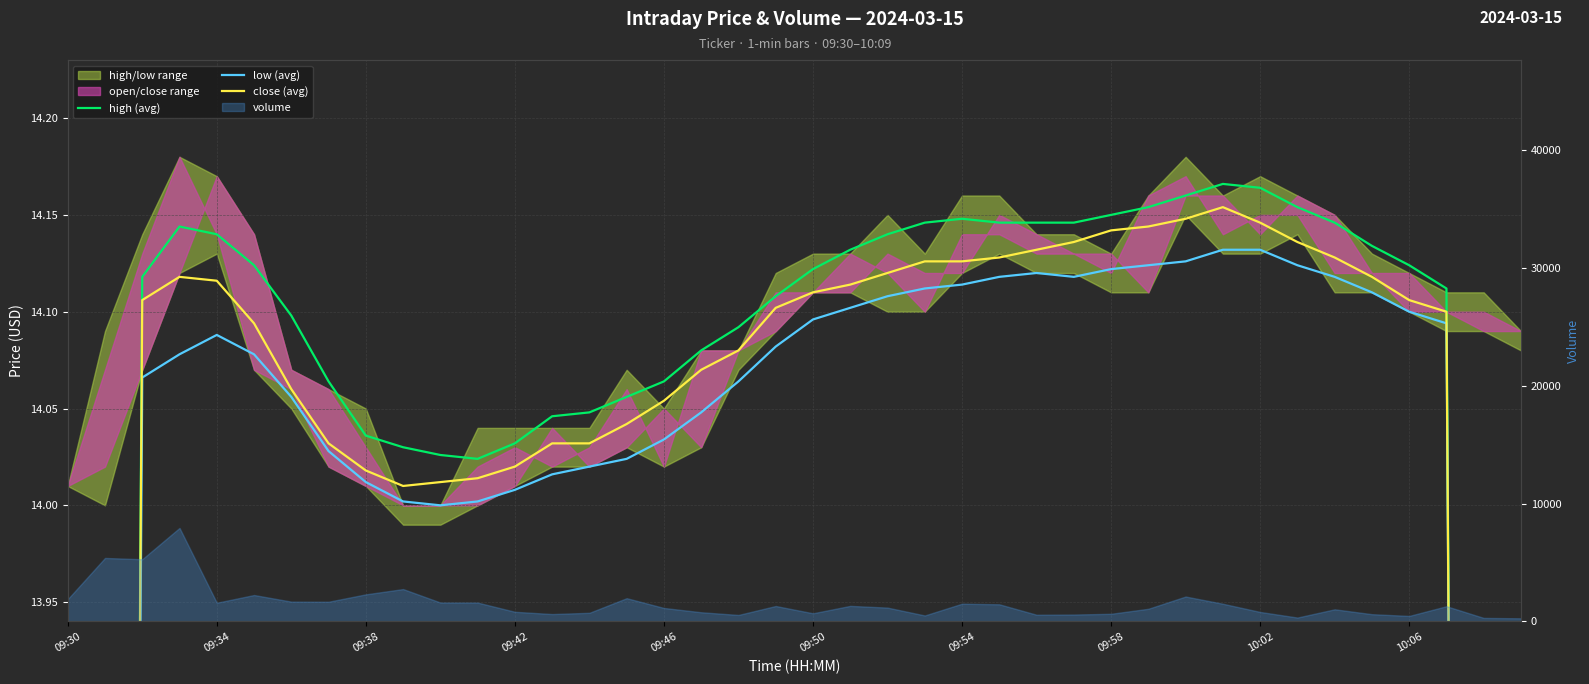

The close (avg) series shows 14.1 at 29. True or false?

True